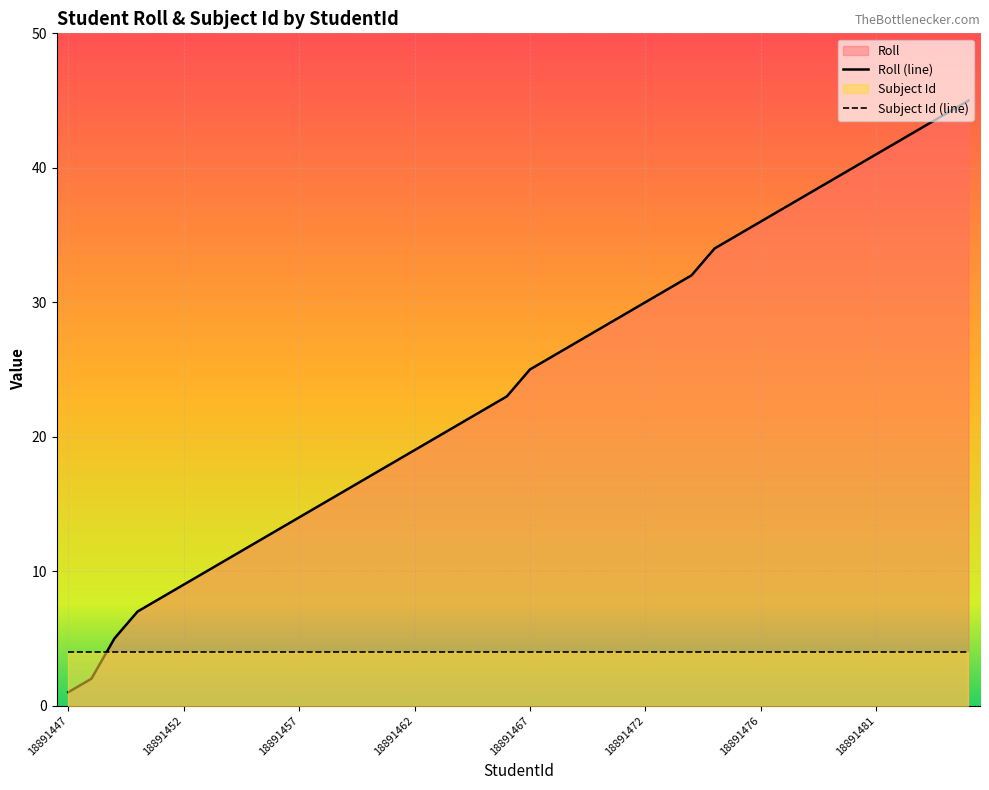

At which category does the chart reach its minimum across all series?

18891447